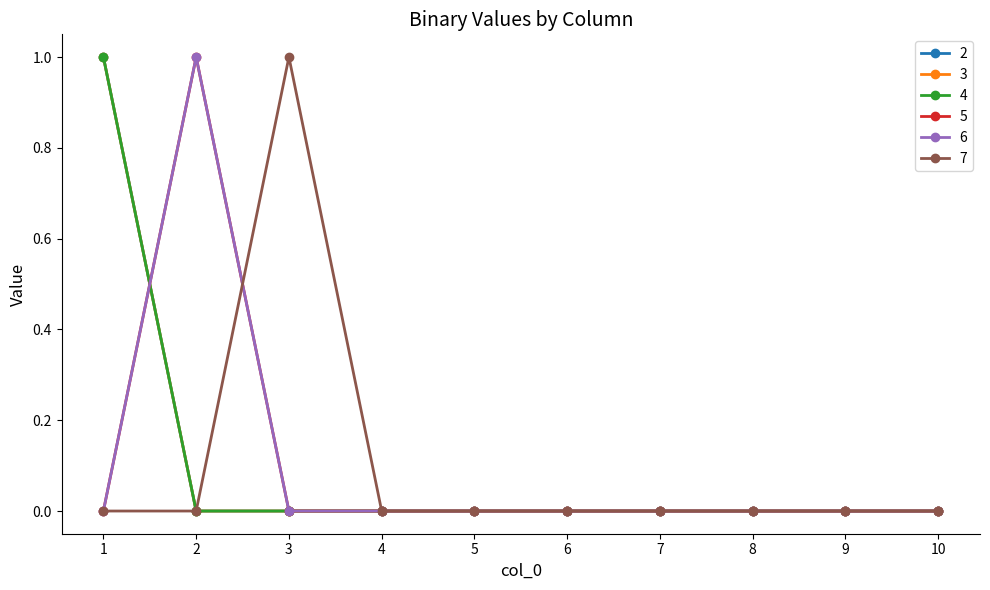

Does the chart have visible grid lines?

No